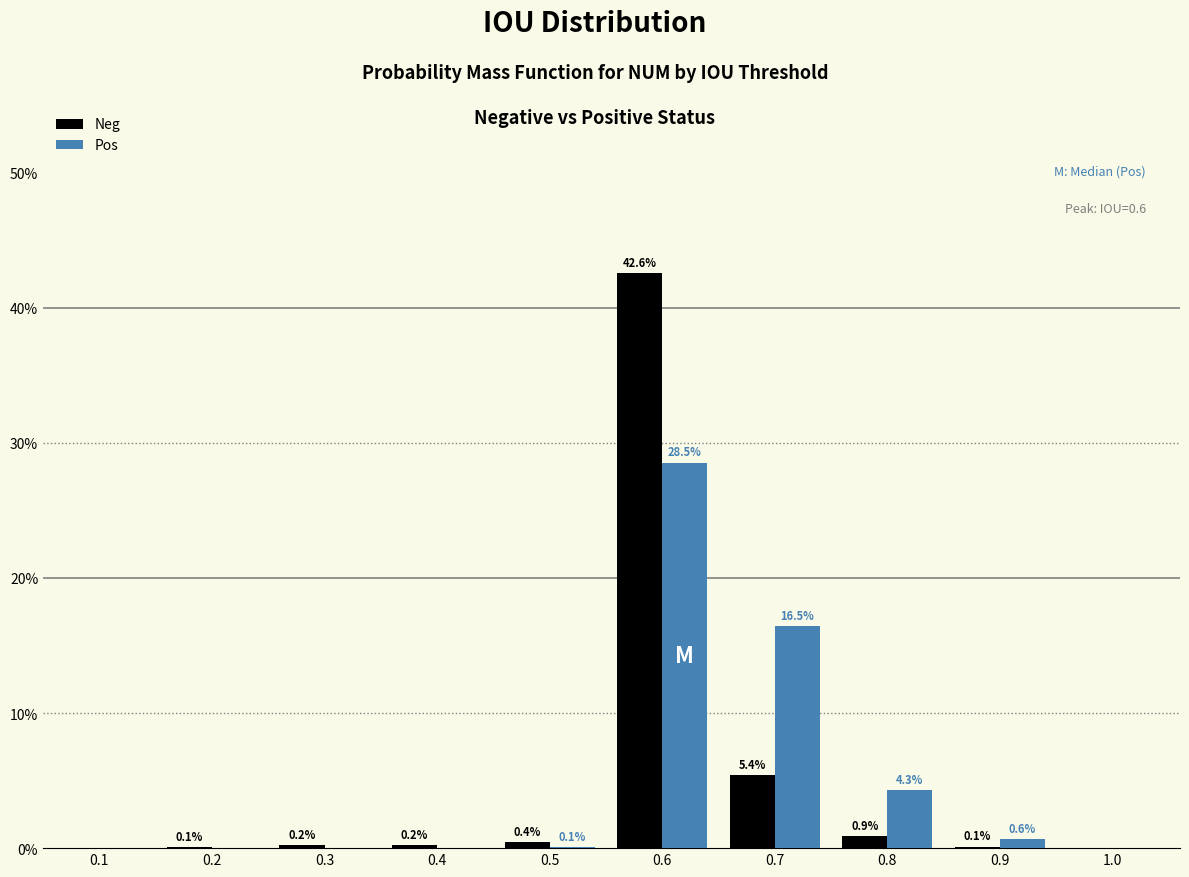

Is it true that Neg equals 42.6 at 0.6?

True